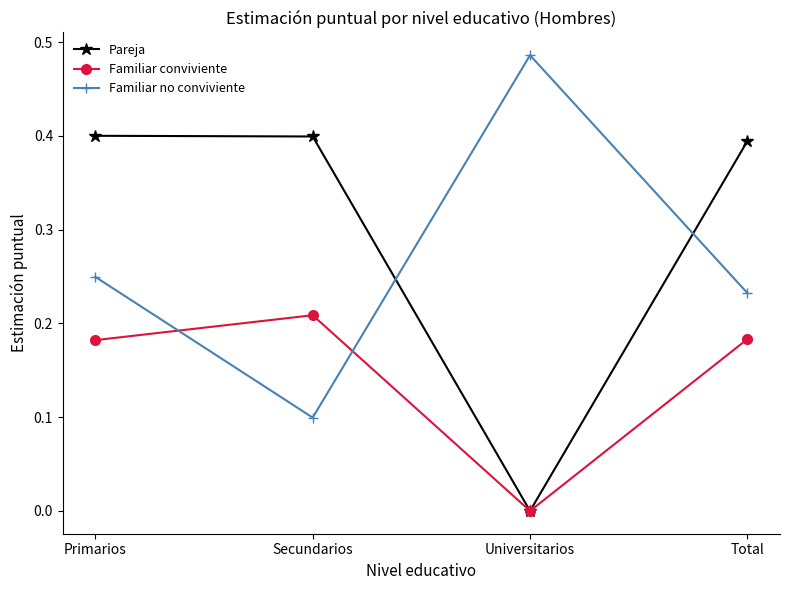

Is it true that Familiar conviviente equals 0.3 at Primarios?

False